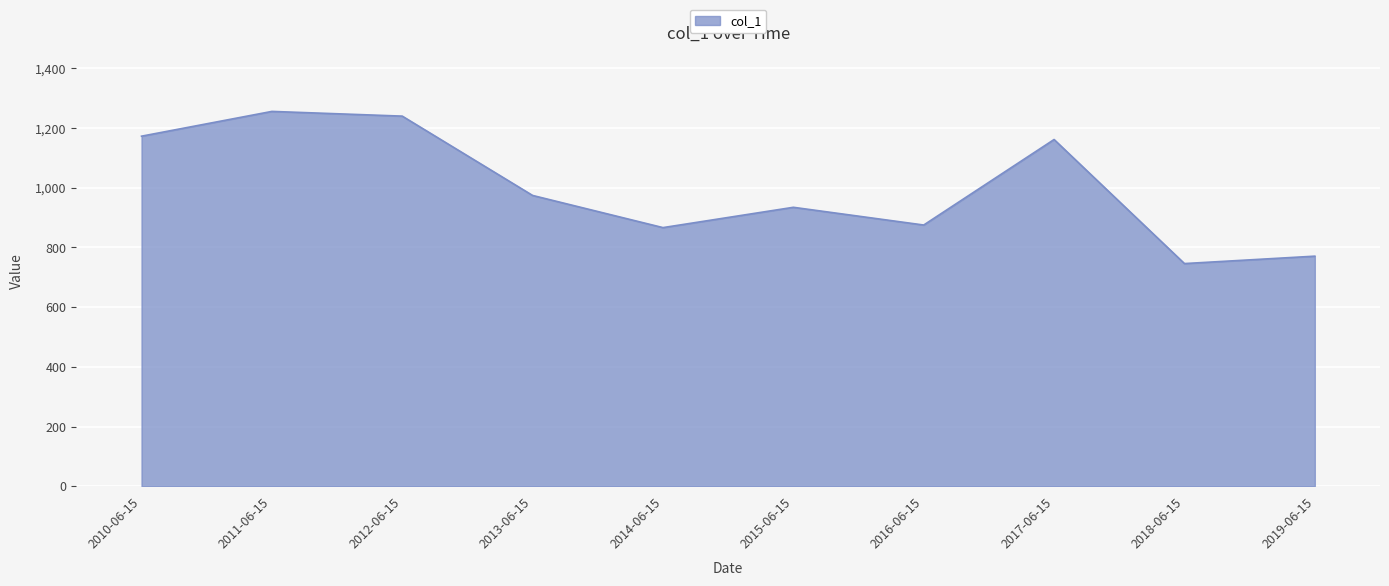

Does the chart display data point markers on the line(s)?

No